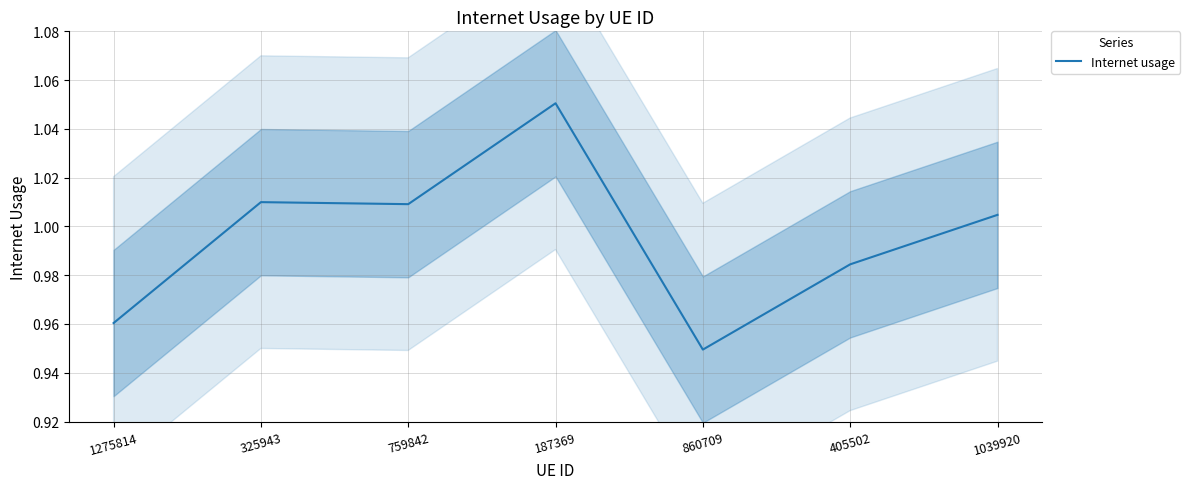

List the labels in order of value, smallest first.

860709, 1275814, 405502, 1039920, 759842, 325943, 187369